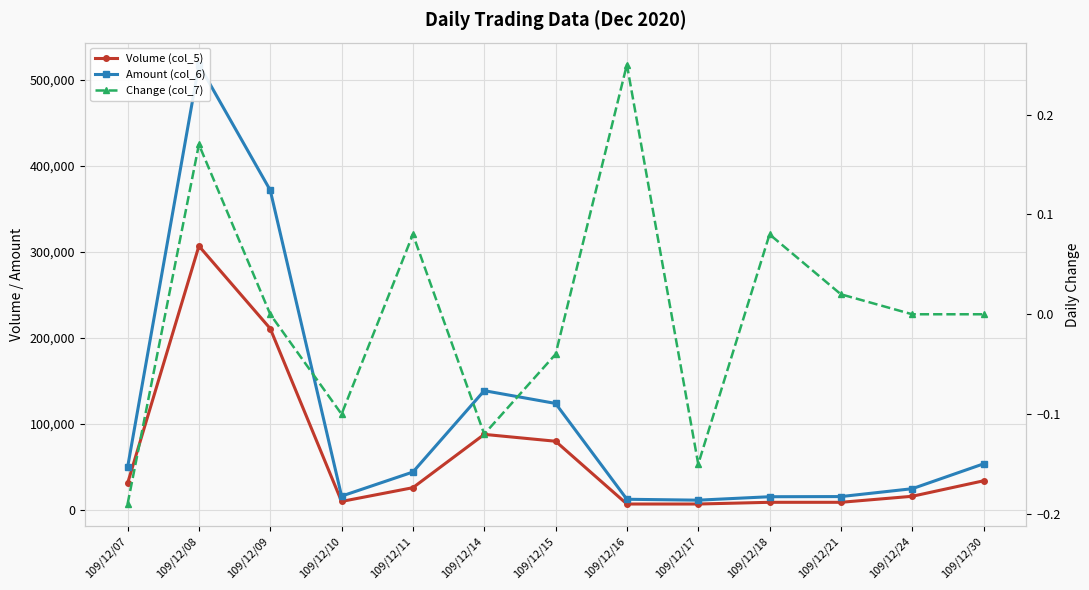

Where is Amount (col_6) nearest to the value 264720?

109/12/09